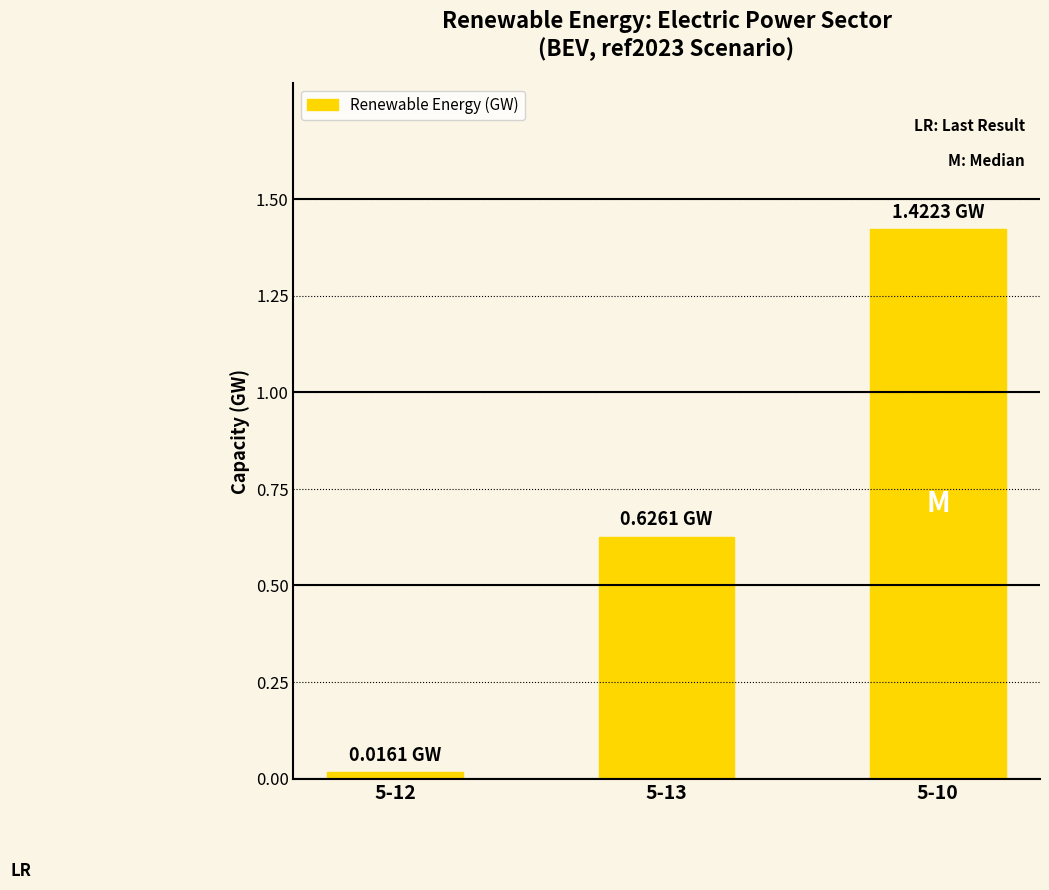

Between 5-10 and 5-13, which is larger?

5-10